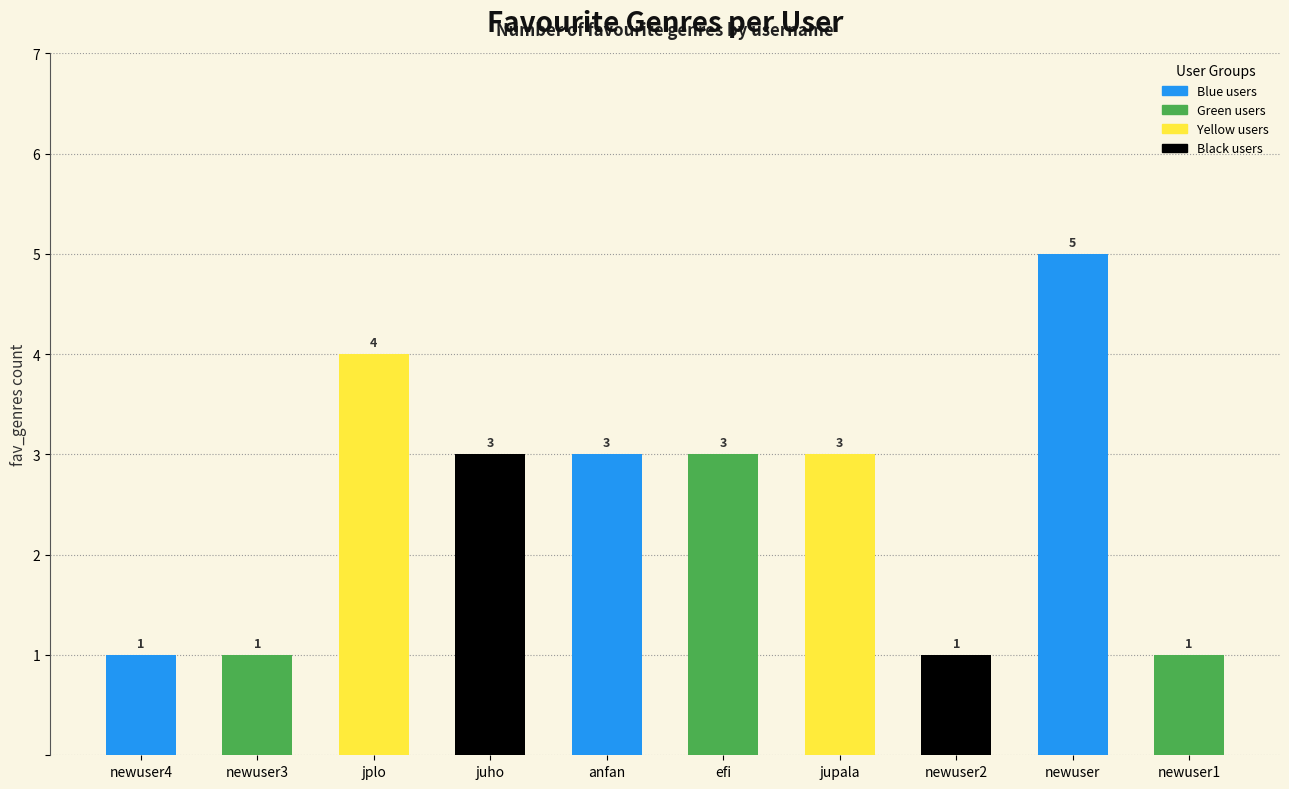

At which label does the data first exceed 3?

jplo